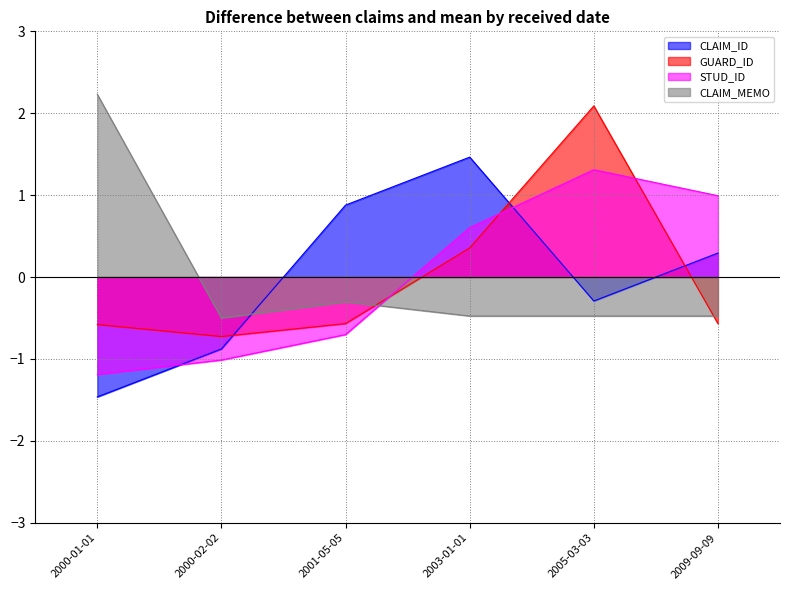

How many data points in CLAIM_MEMO are above 0?

1